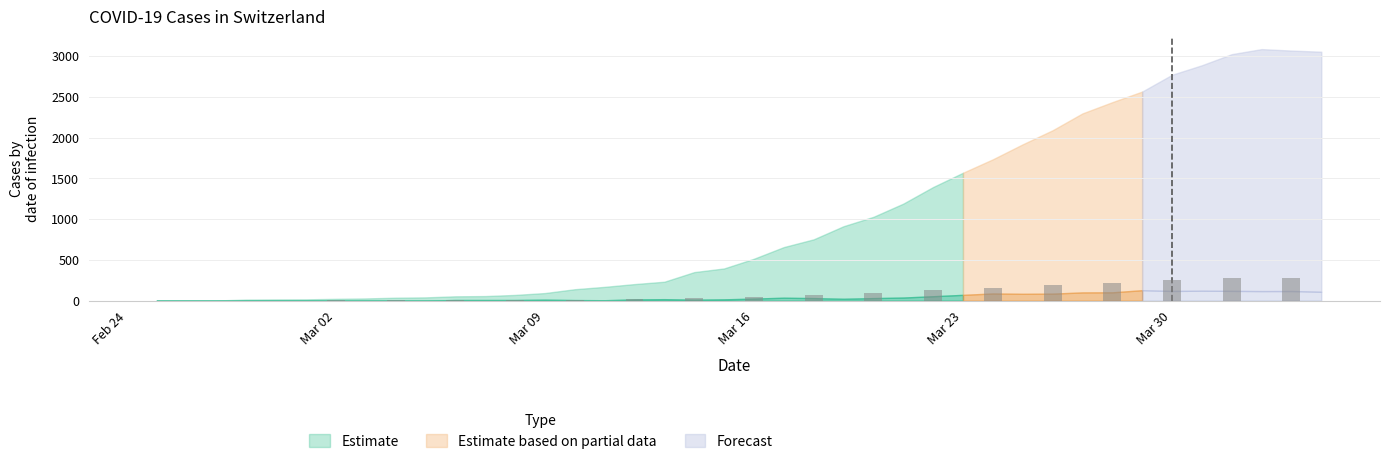

What is the greatest value displayed?

3086